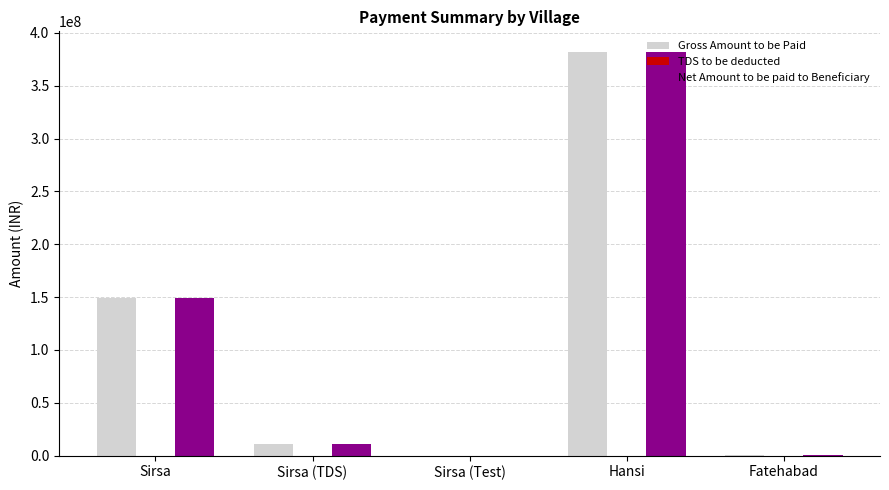

What is the spread (max minus min) of values at Sirsa (Test)?

5